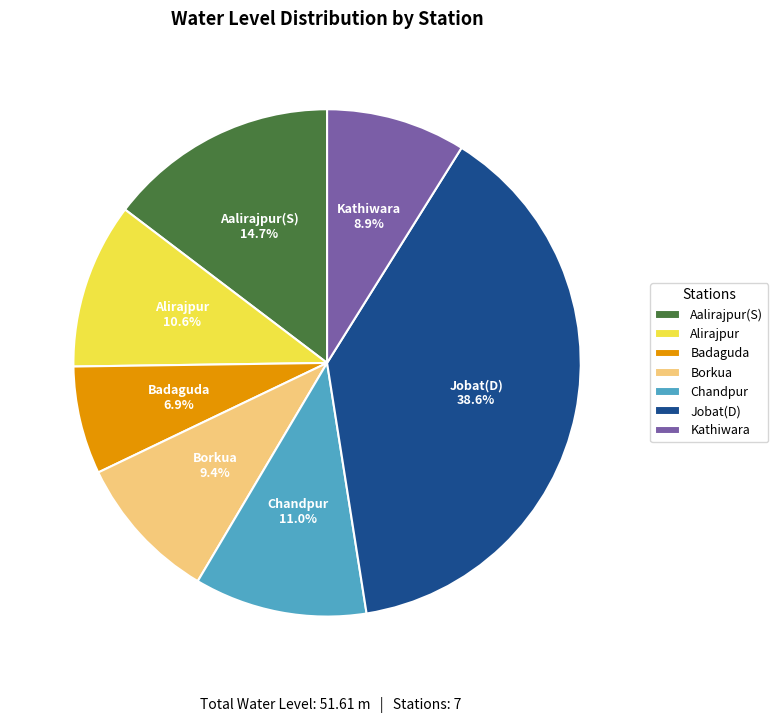

Does Jobat(D) represent more than half of the total?

No